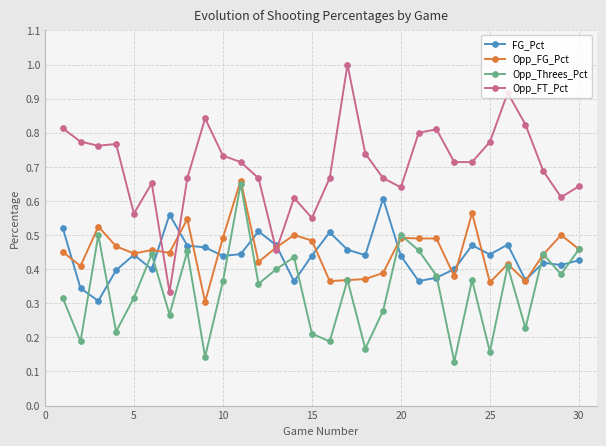

Which series has the largest total across all categories?

Opp_FT_Pct